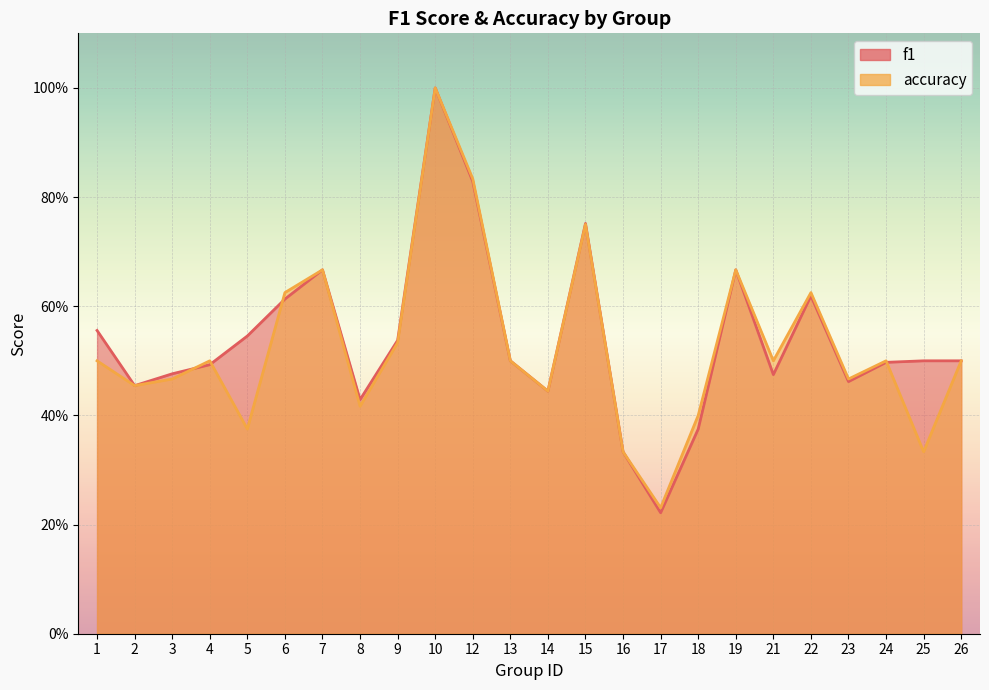

What are all the series names shown in the legend?

f1, accuracy